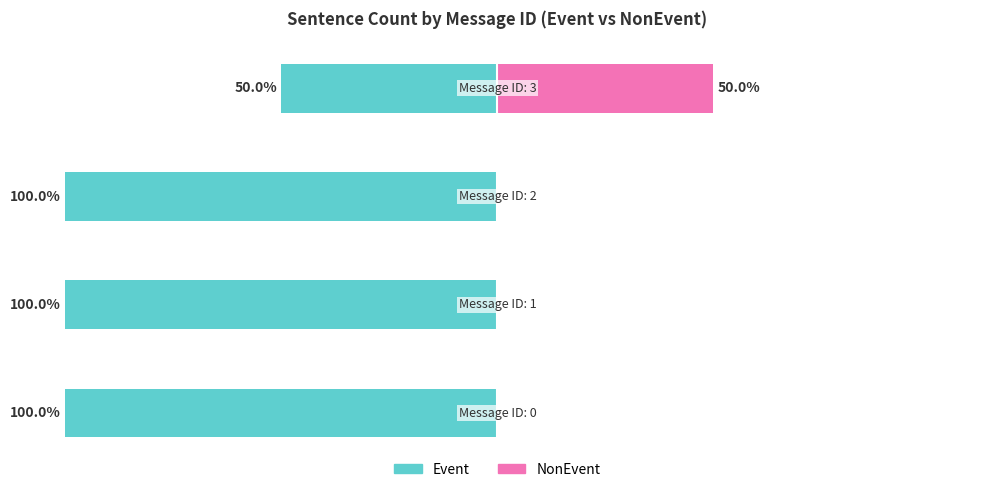

Which series changed the most between −100 and −75?

Event